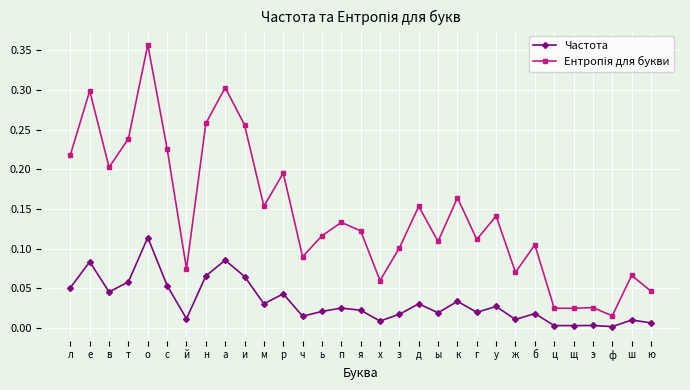

At which category is the sum across all series the highest?

о